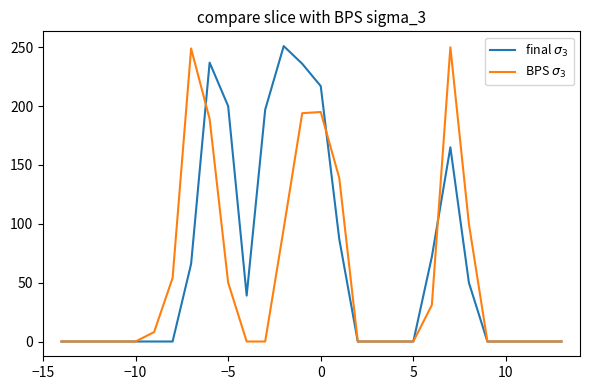

What is the greatest value displayed?

251